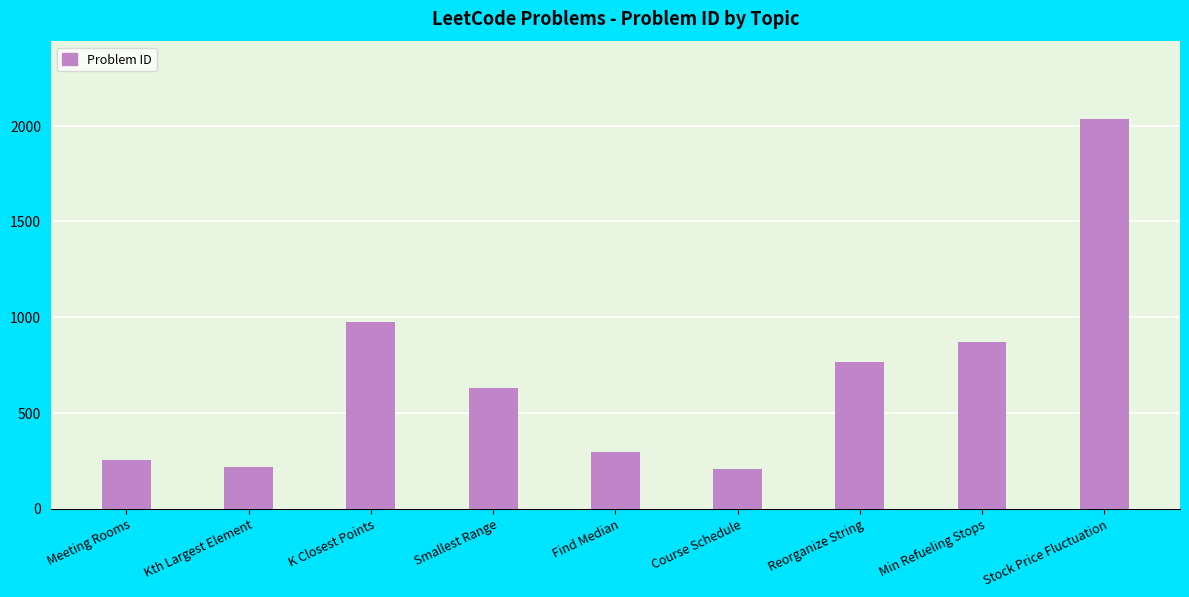

What is the change in value from Course Schedule to Stock Price Fluctuation?

+1827